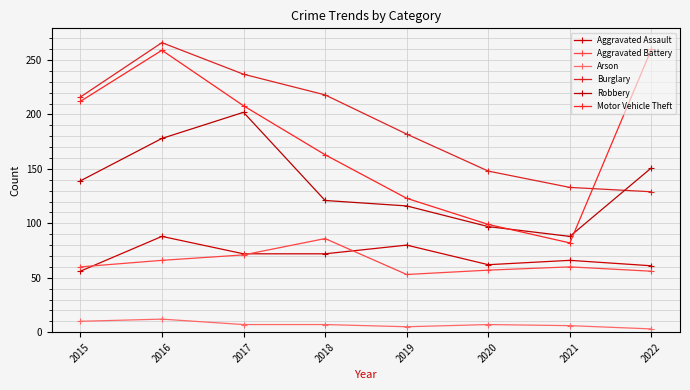

The Aggravated Battery series shows 18 at 2016. True or false?

False